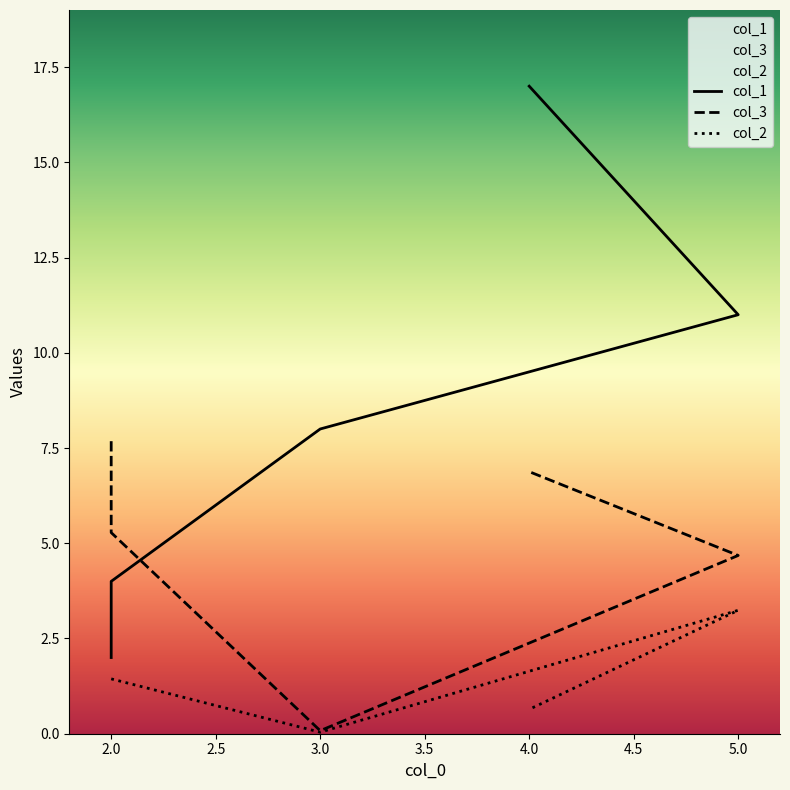

At how many categories does at least one series exceed 6?

4